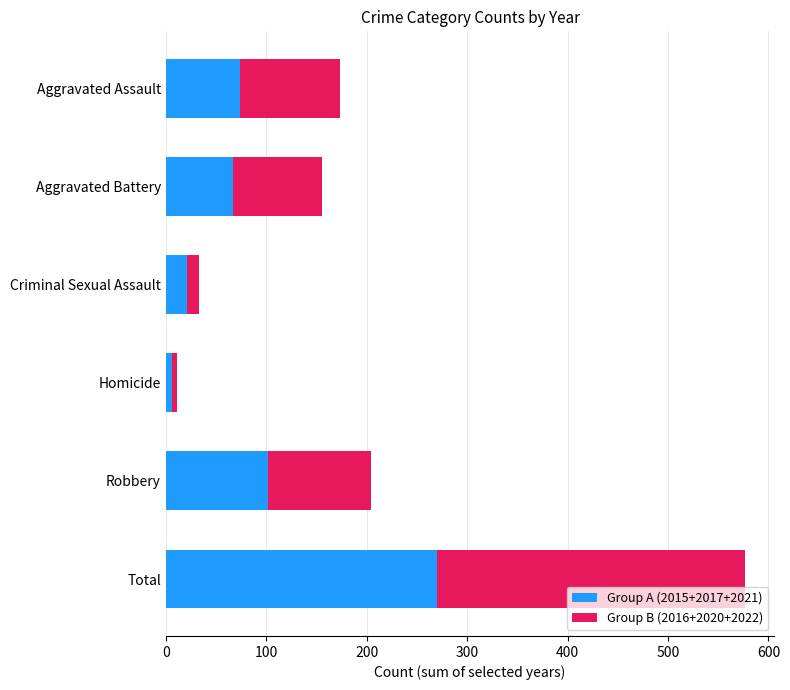

What is the total value across all series at Aggravated Assault?

173